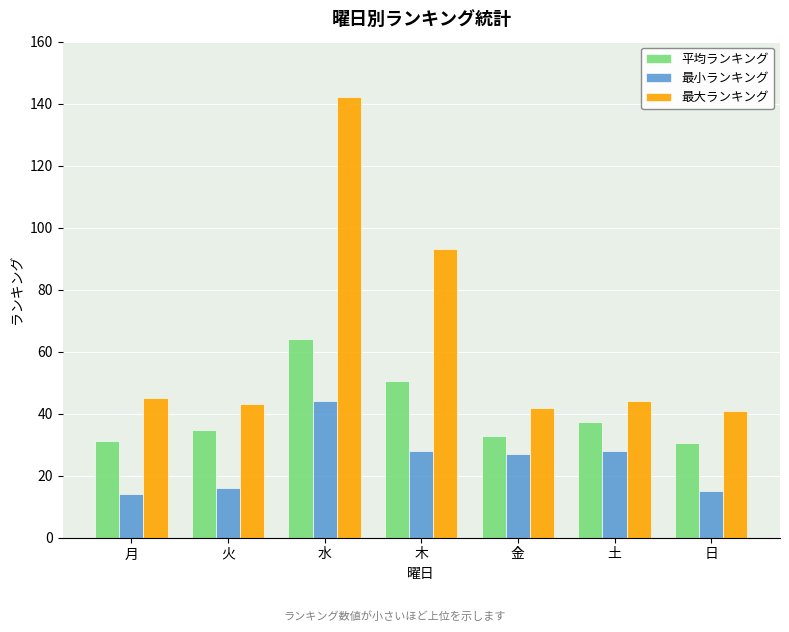

What is the value of the 最大ランキング bar at the 1st from the left?

45.0